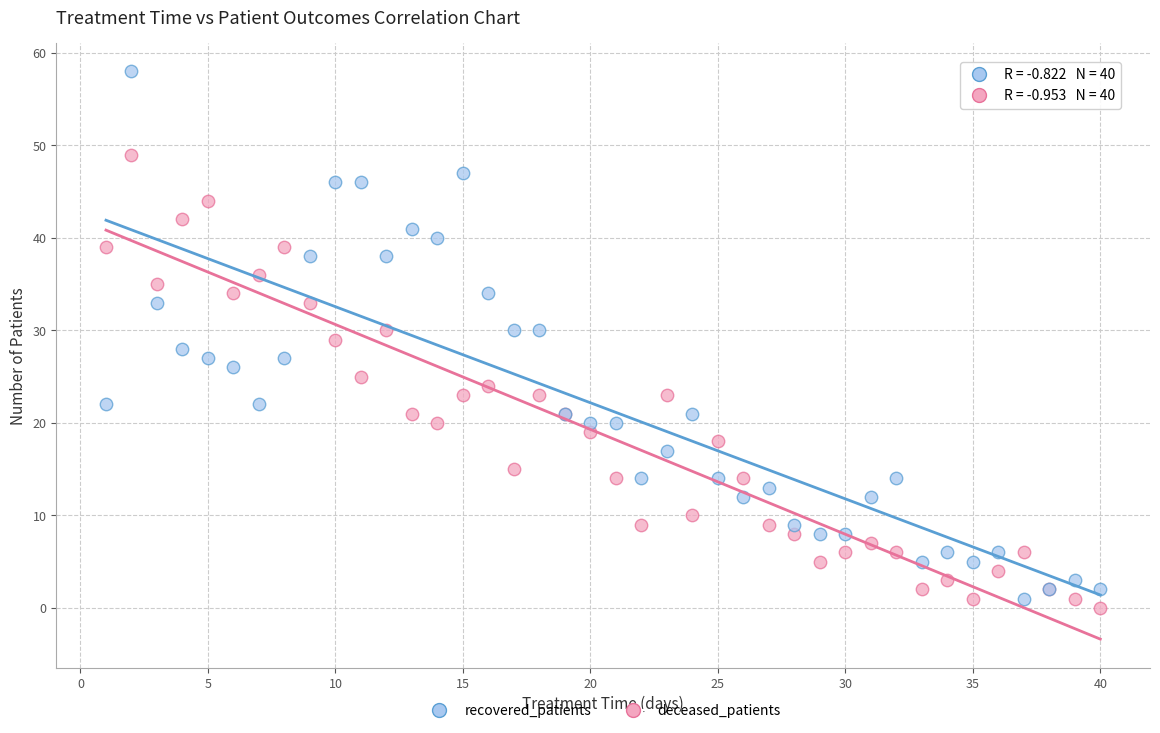

What are all the series names shown in the legend?

recovered_patients, deceased_patients